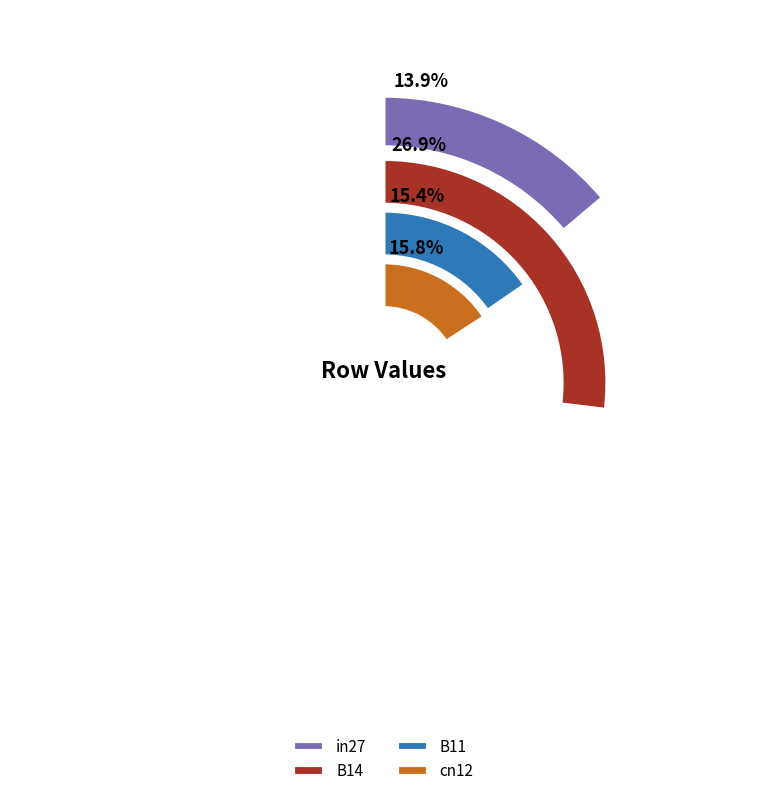

Does any single category account for the majority?

No